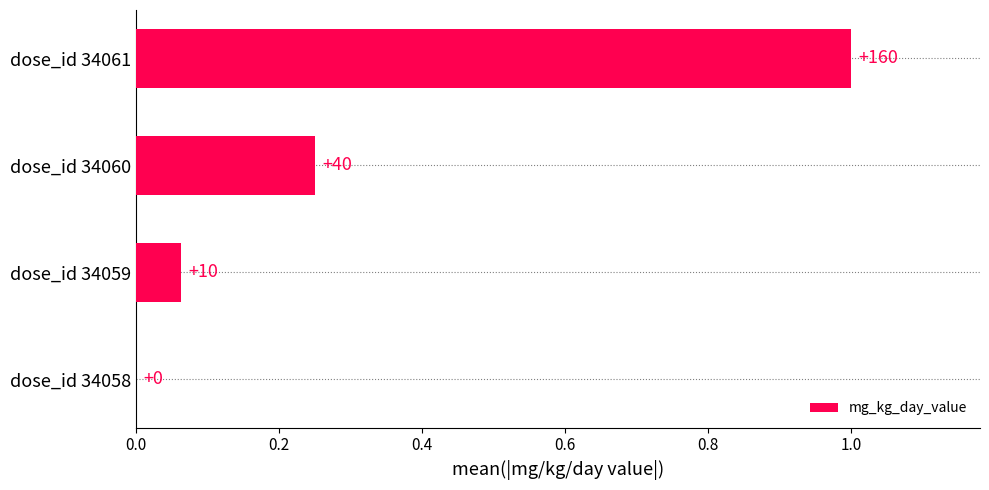

What is the difference between the maximum and minimum values?

1.0